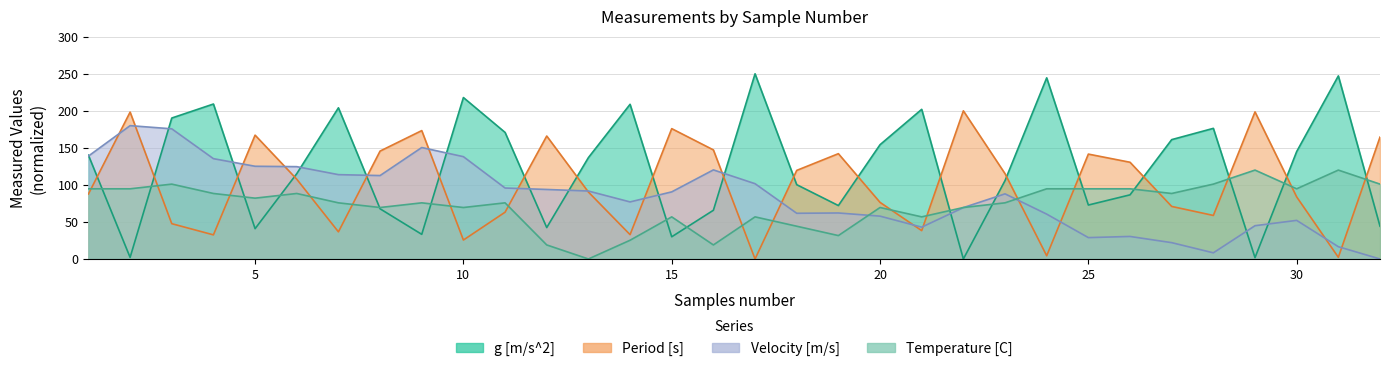

Reading left to right, list all the values displayed in this chart.

Period [s]: 87.8	198.3	47.6	32.5	167.2	107.7	36.6	145.7	173.3	25.6	63.2	166.0	90.4	32.9	176.0	147.2	0.0	119.6	142.2	76.4	38.3	200.0	115.1	4.4	141.6	130.6	70.9	58.8	198.6	83.8	2.3	164.5
g [m/s^2]: 140.1	2.1	190.3	209.2	40.9	115.1	204.1	67.7	33.2	217.9	170.9	42.4	136.8	208.8	30.0	65.8	250.0	100.3	72.1	154.3	202.0	0.0	105.8	244.5	72.8	86.6	161.1	176.3	1.8	145.0	247.2	44.2
Velocity [m/s]: 138.9	180.0	175.7	135.4	125.2	124.6	113.9	112.6	150.5	138.1	95.8	93.9	91.7	77.0	90.6	120.3	101.6	61.7	62.1	57.8	42.9	69.4	87.9	60.6	28.8	30.4	22.0	8.3	44.9	52.1	16.6	0.0
Temperature [C]: 94.7	94.7	101.1	88.4	82.1	88.4	75.8	69.5	75.8	69.5	75.8	18.9	0.0	25.3	56.8	18.9	56.8	44.2	31.6	69.5	56.8	69.5	75.8	94.7	94.7	94.7	88.4	101.1	120.0	94.7	120.0	101.1